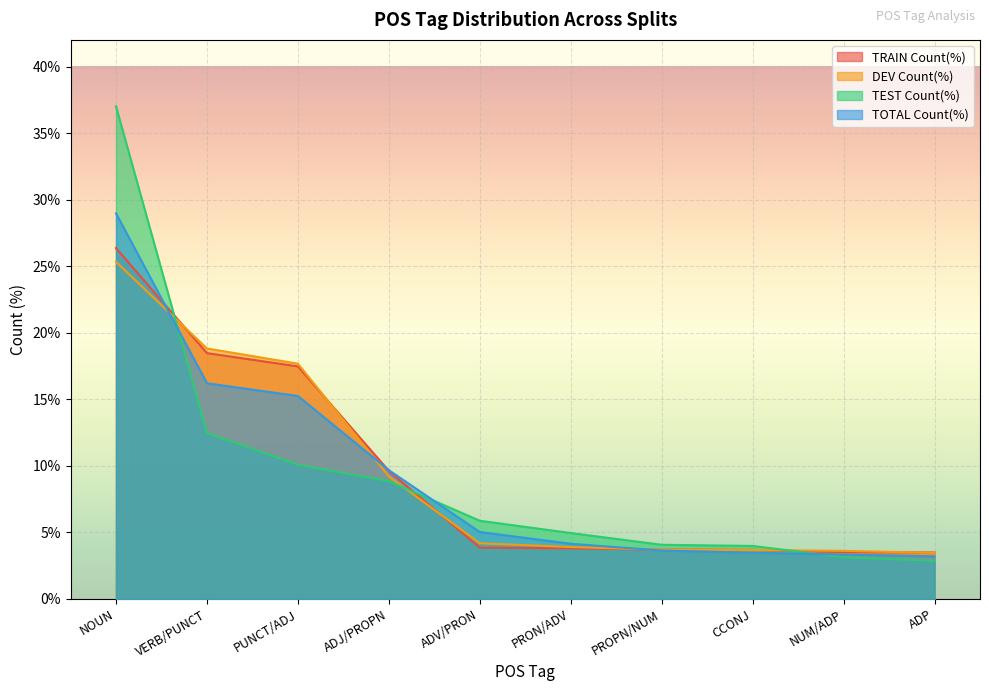

What is the maximum value for DEV Count(%)?

25.3